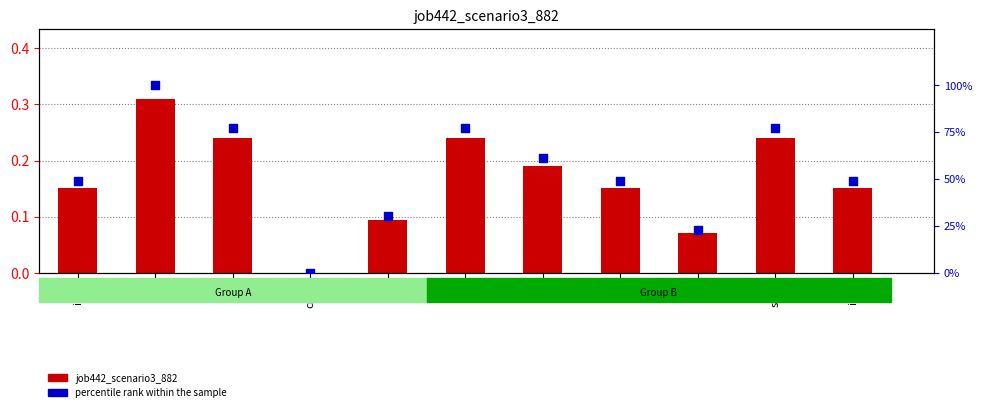

At how many categories does at least one series exceed 0?

10